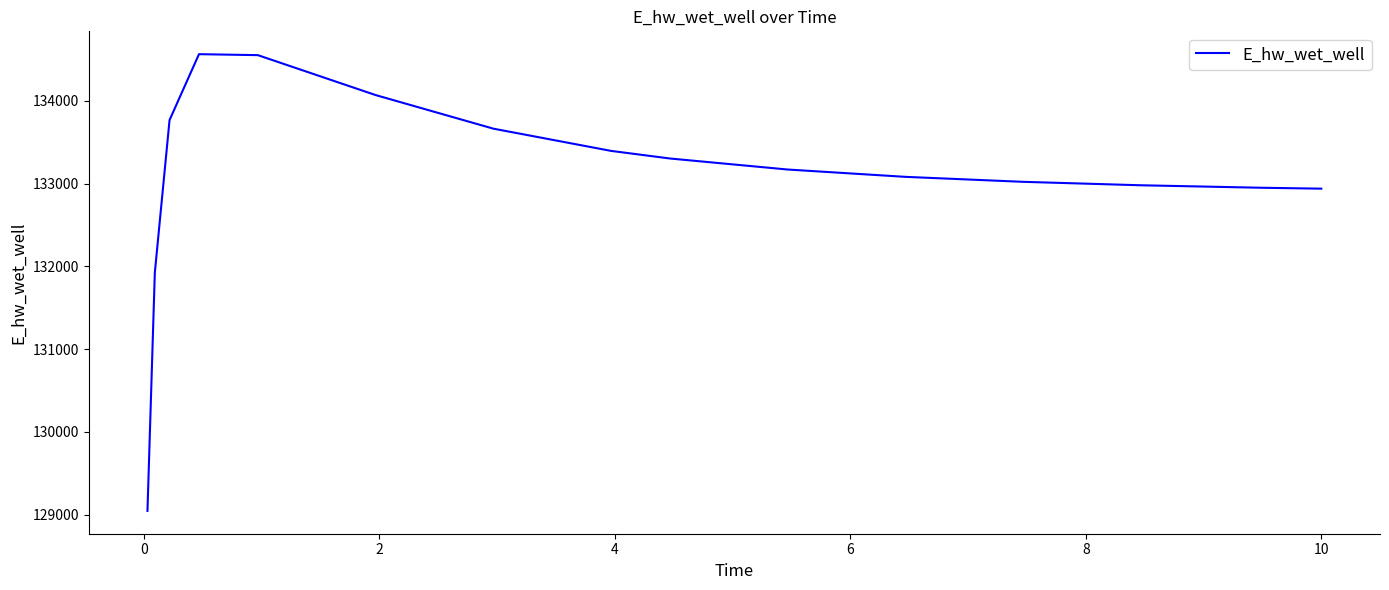

What is the maximum value shown in the chart?

134562.7